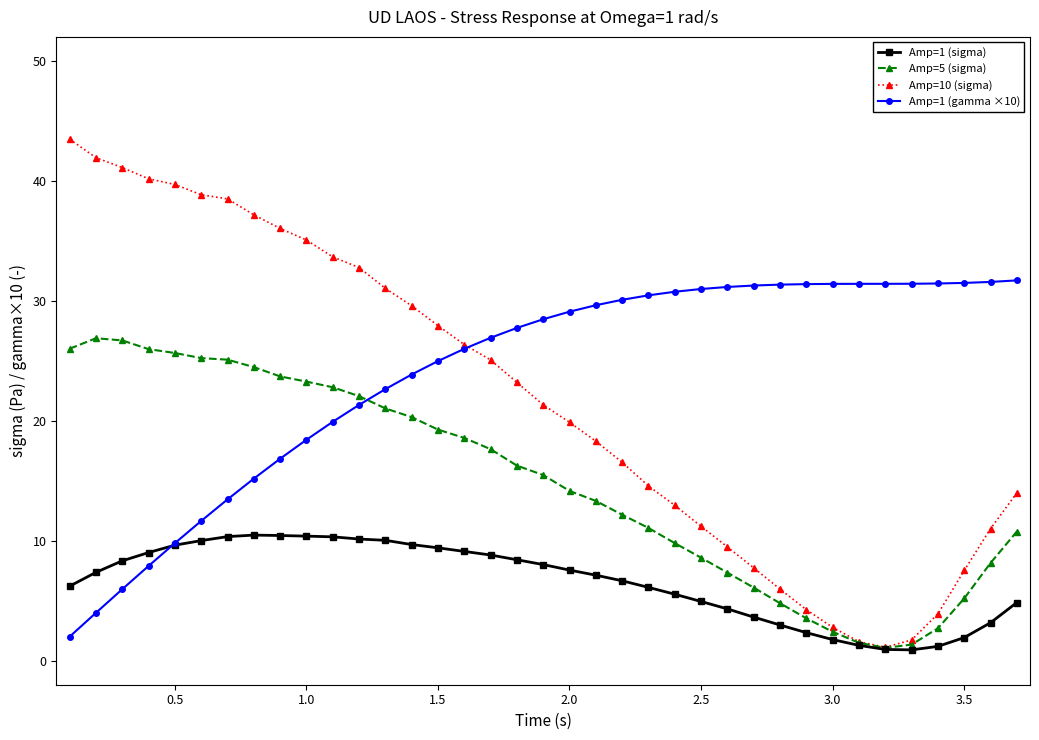

Rank the series by their maximum value, from lowest to highest.

Amp=1 (sigma), Amp=5 (sigma), Amp=1 (gamma ×10), Amp=10 (sigma)